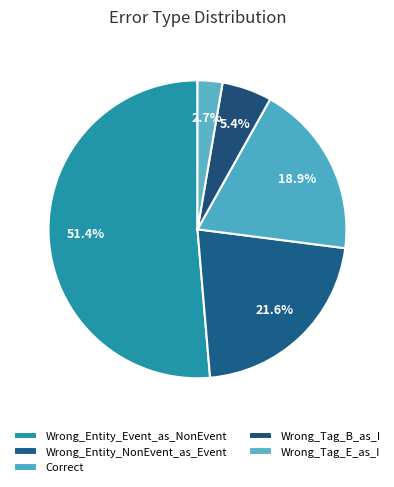

Which slice is the smallest?

Wrong_Tag_E_as_I